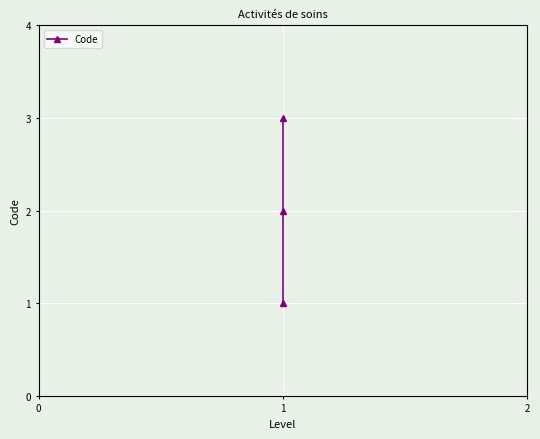

What is the greatest value displayed?

3